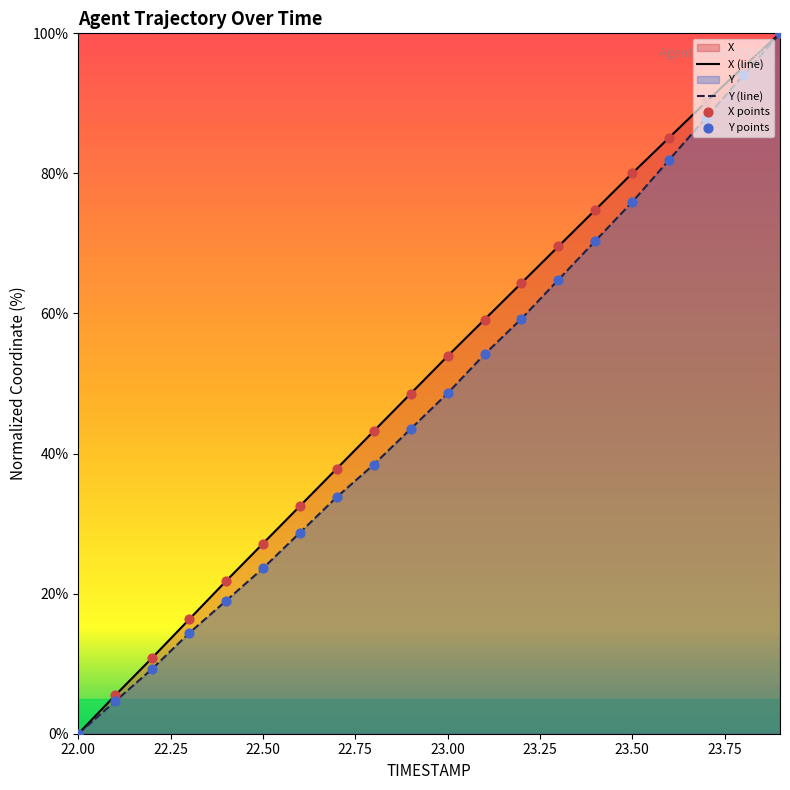

What is the total value across all series at 23.3?

134.4